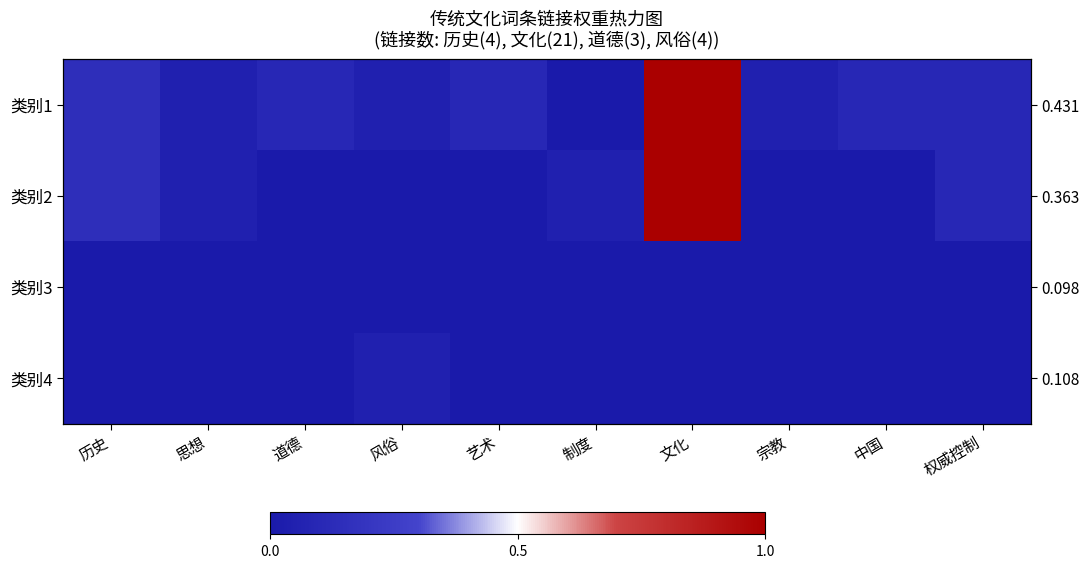

What is the total value across all series at 风俗?

0.1